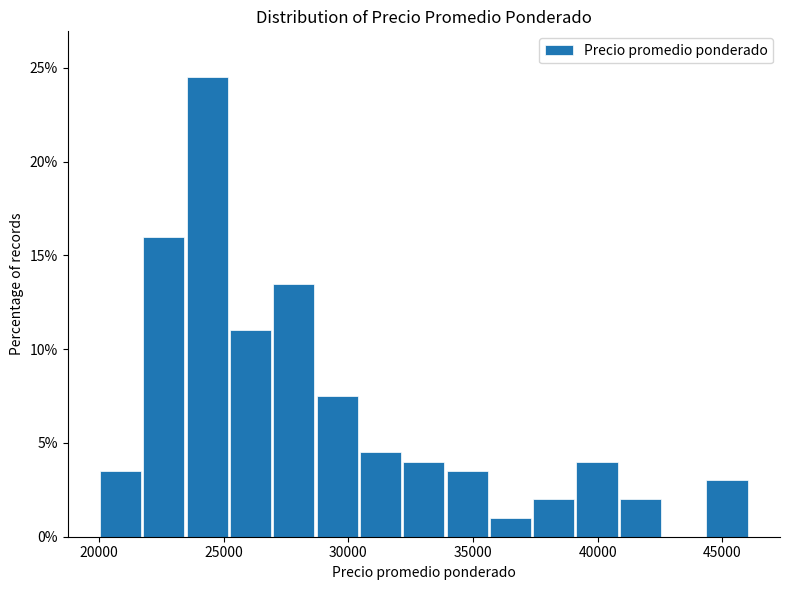

Around what value on the x-axis is the tallest bar? Give the approximate position of its centre, as read against the axis.

24500